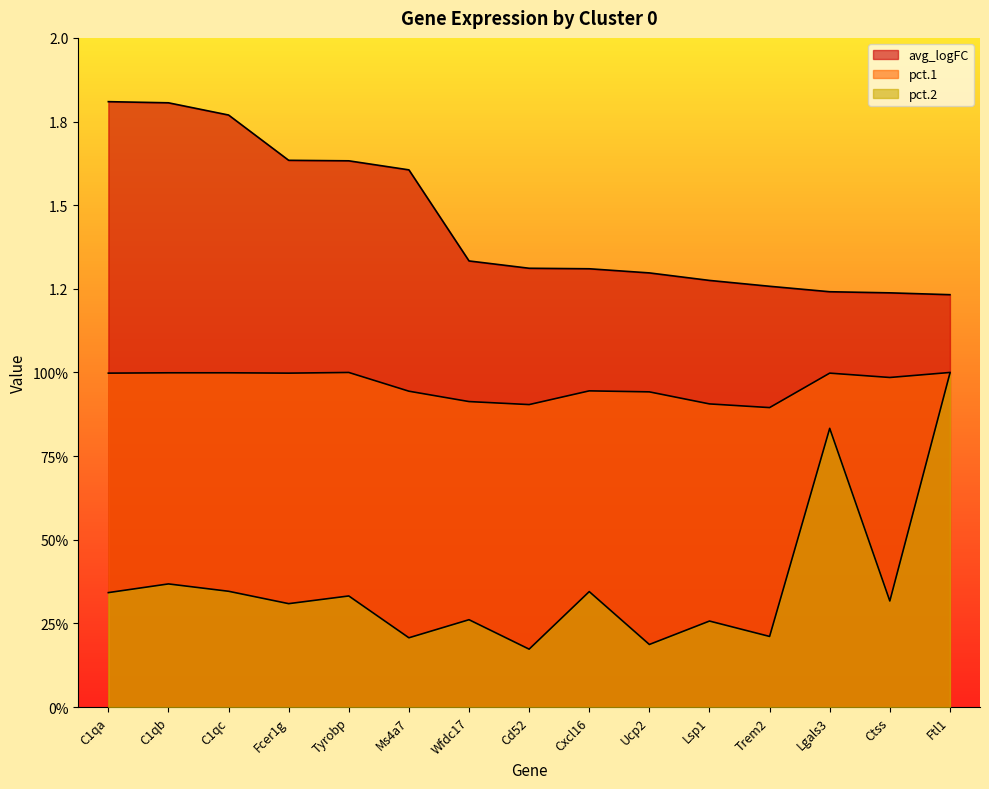

True or false: pct.2 and pct.1 intersect in this chart.

False